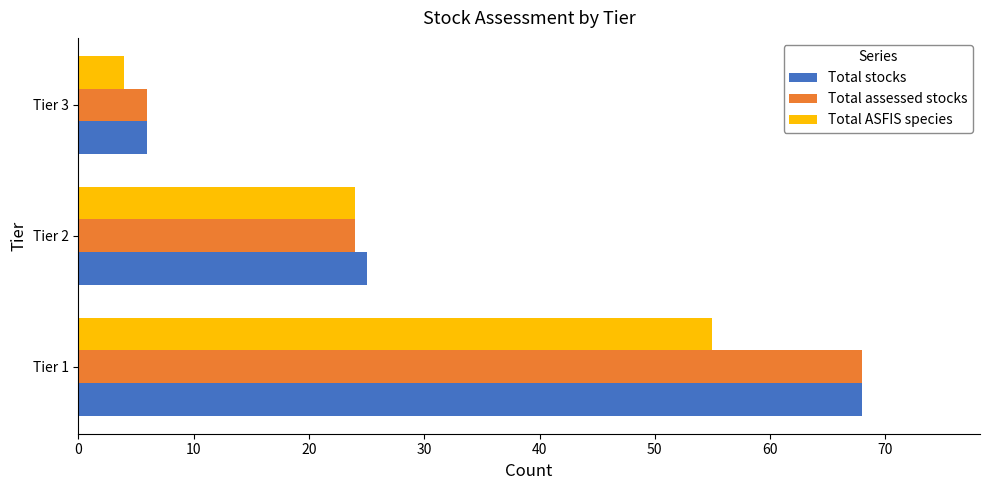

What is the maximum value shown in the chart?

68